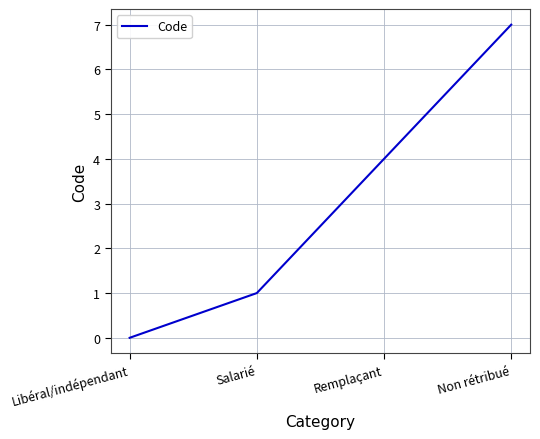

True or false: there are more than 0 points higher than both neighbors.

False